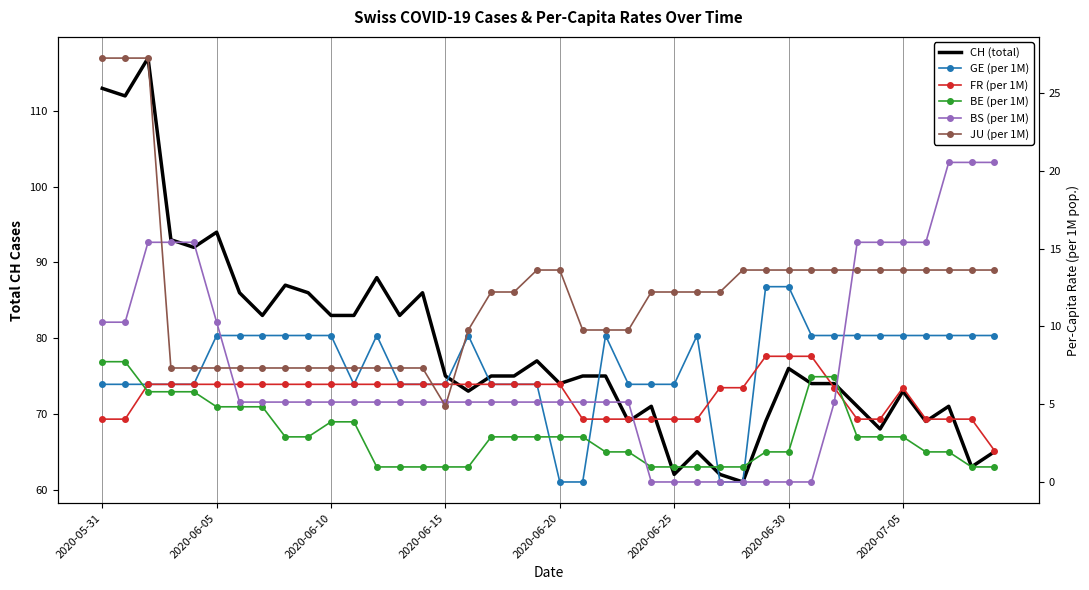

Where does the JU (per 1M) series first go above 12?

2020-05-31